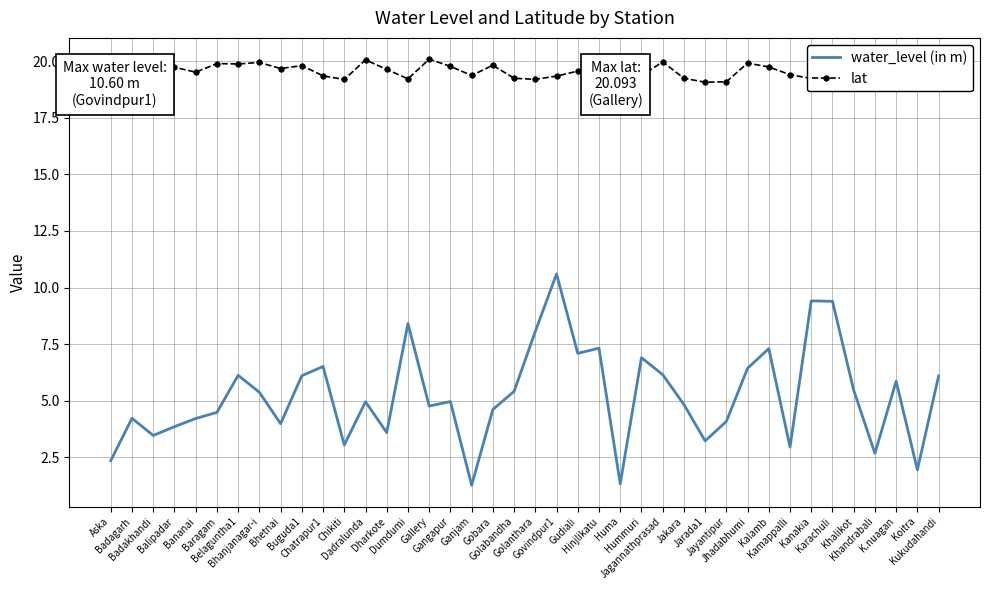

Which series has the largest total across all categories?

lat